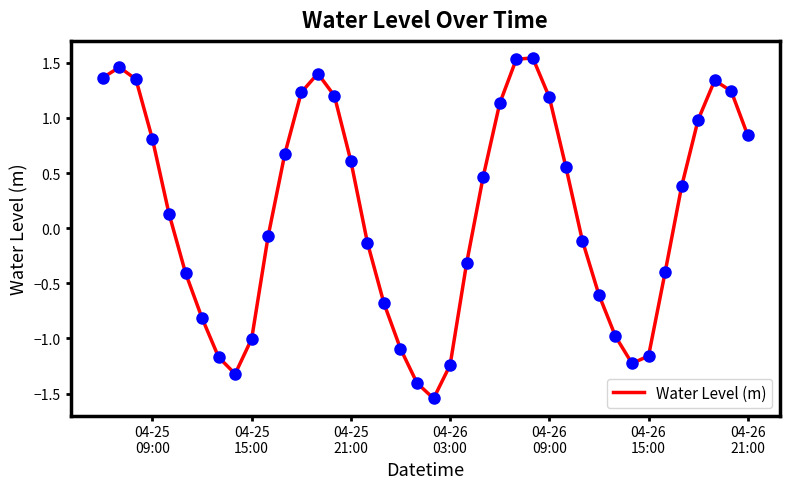

How many lines are shown in the chart?

1